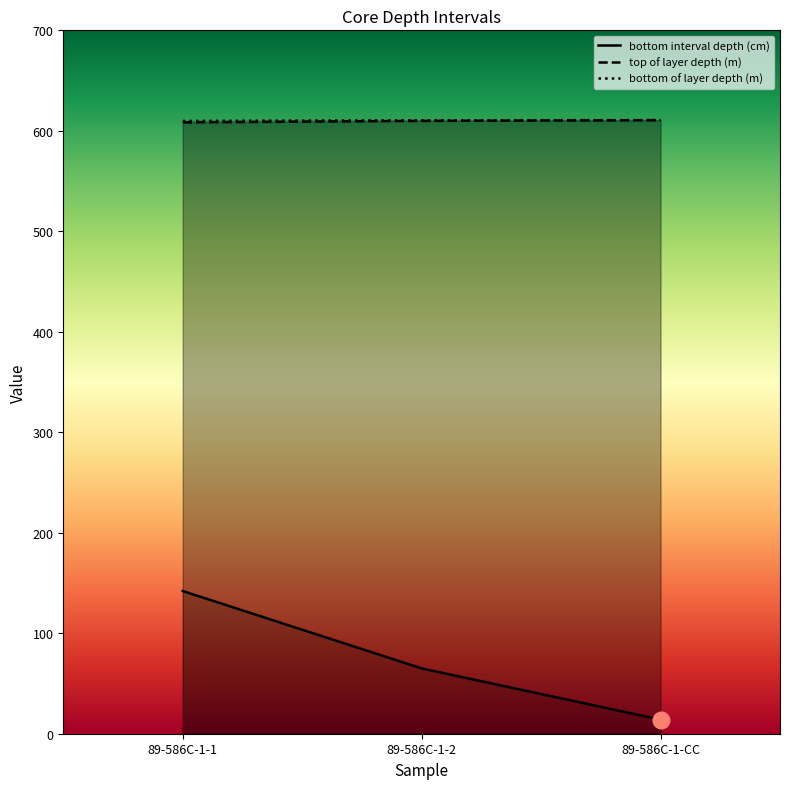

At how many categories does at least one series exceed 375?

3